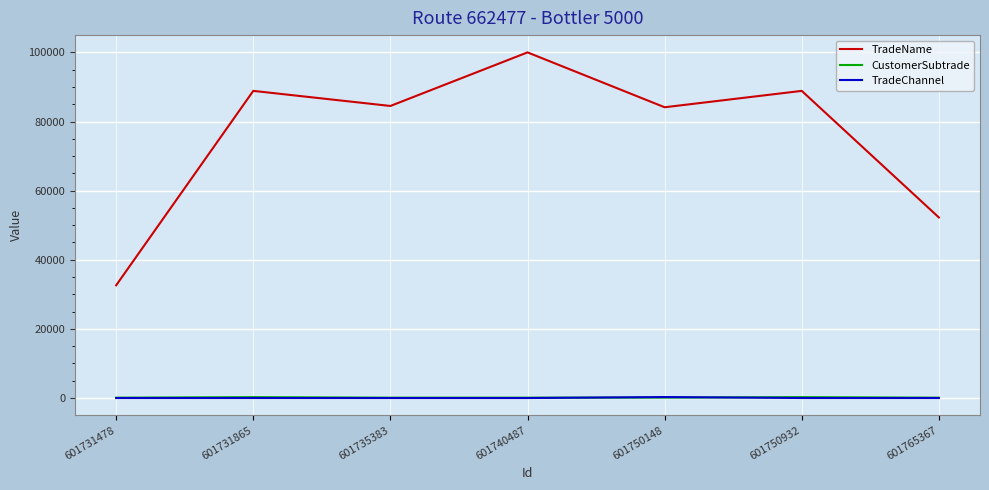

True or false: CustomerSubtrade and TradeName cross at least once.

False